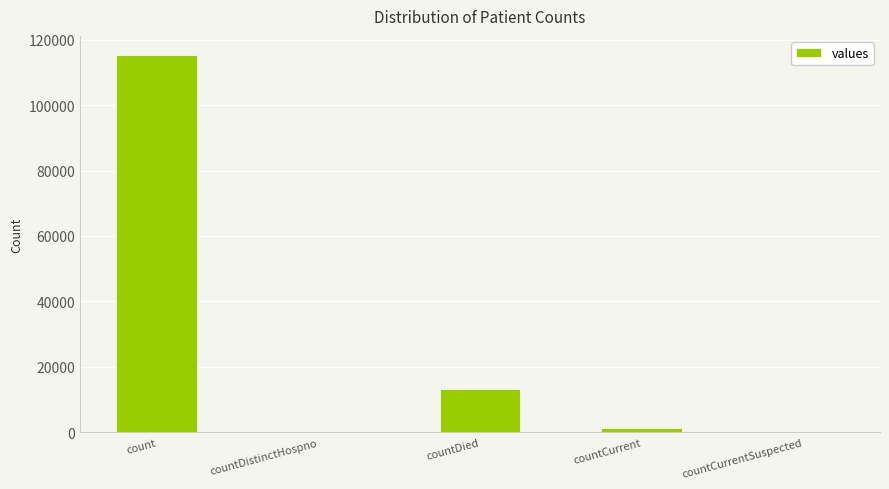

What is the sum of all values?

130105